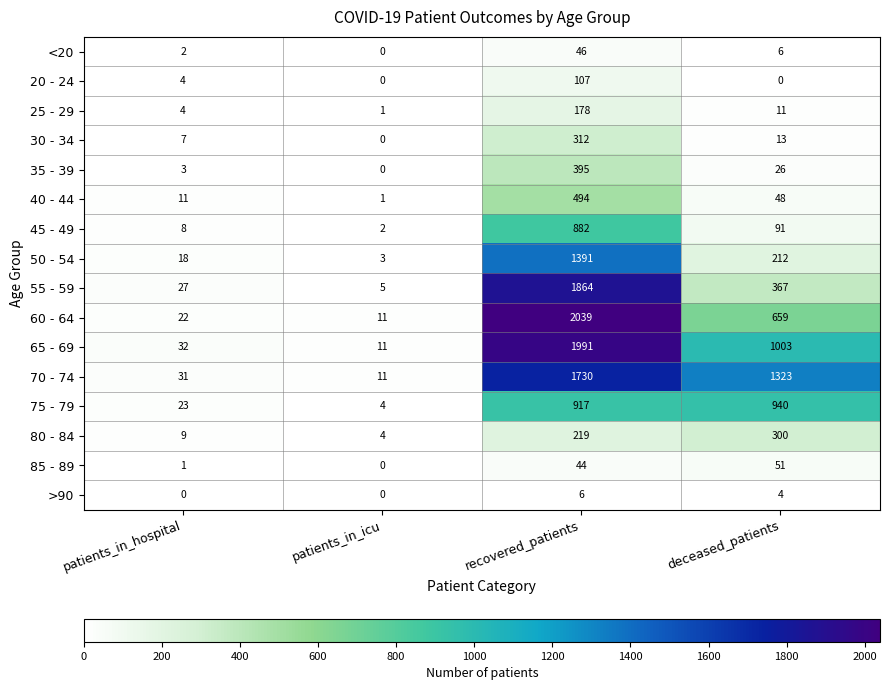

What is the average value of the 45 - 49 series?

246